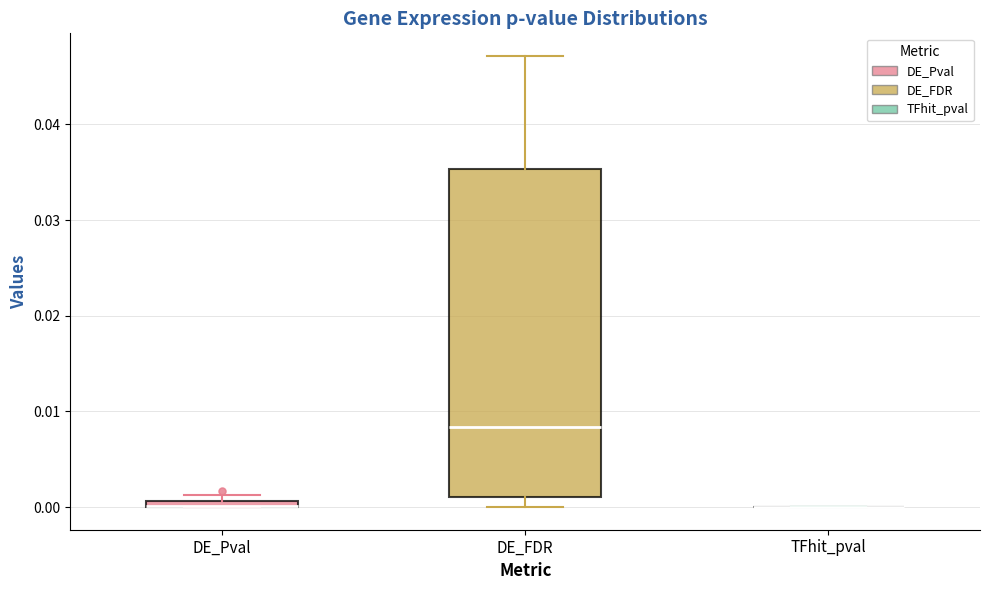

Which box is the tallest, from its lower edge to its upper edge?

DE_FDR